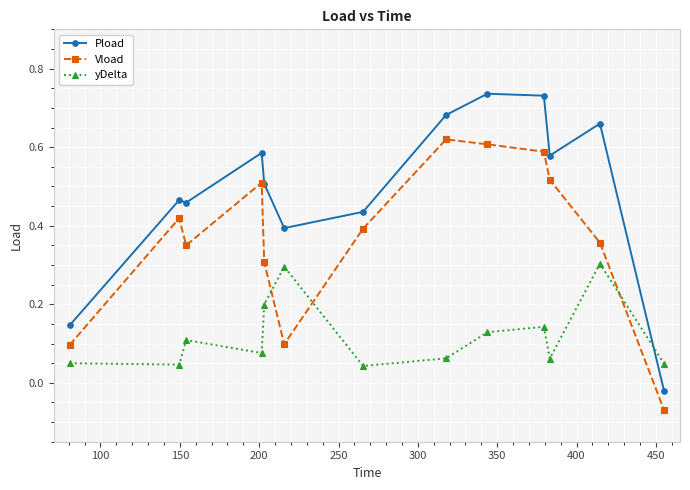

Which series has the widest spread of values?

Pload